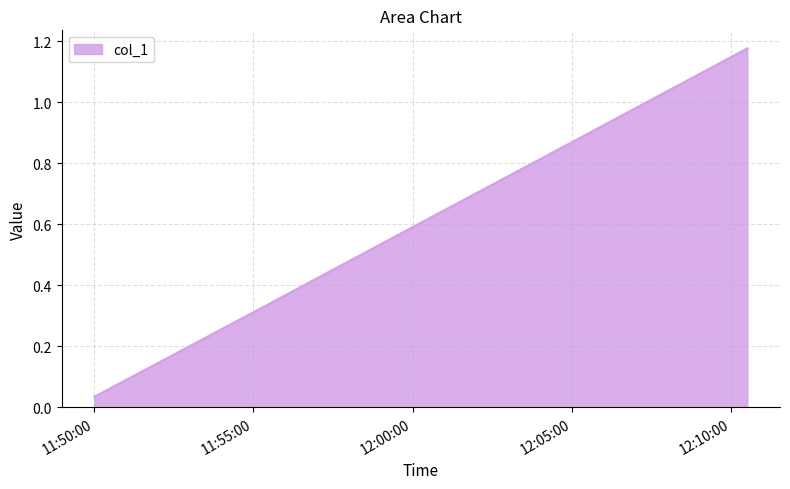

What is the difference between the second highest and second lowest values?

0.8